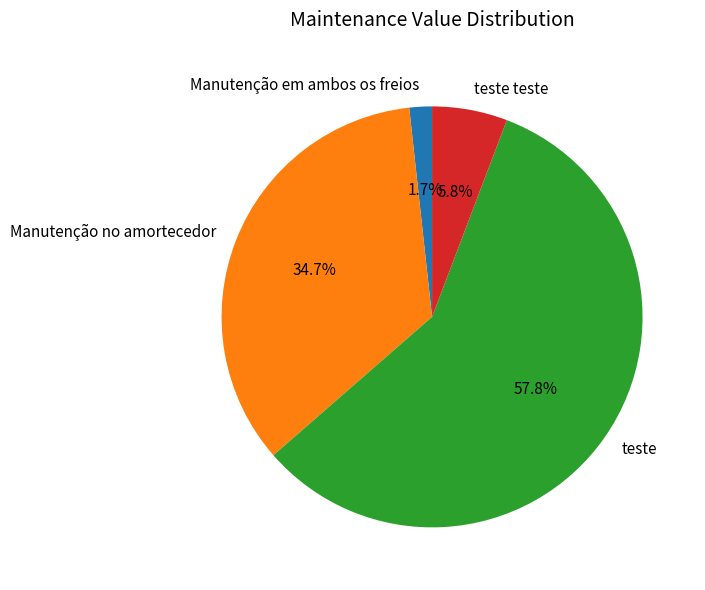

True or false: Manutenção no amortecedor accounts for 35% of the total.

True